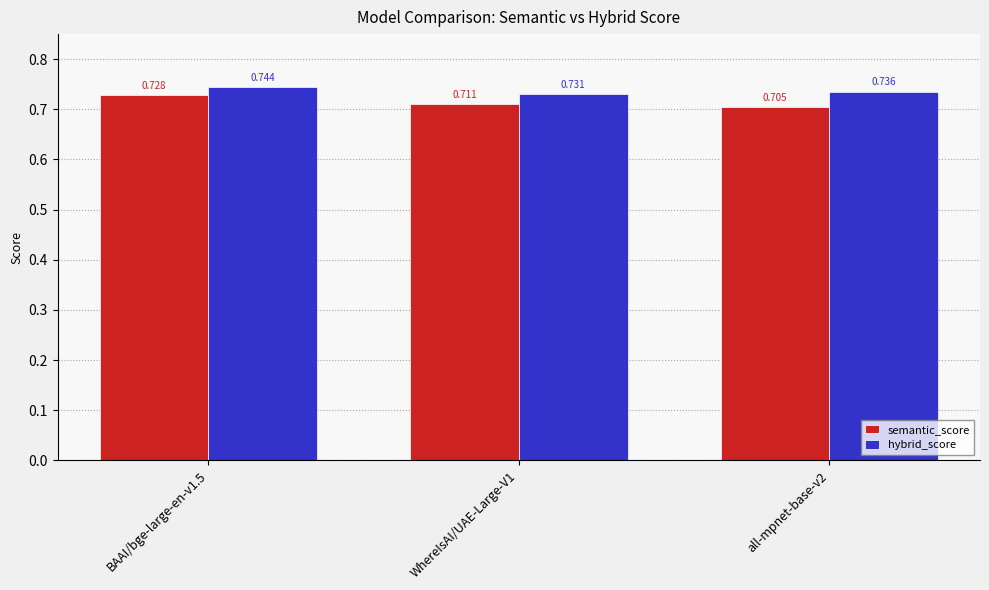

Rank the series at WhereIsAI/UAE-Large-V1 from lowest to highest value.

semantic_score, hybrid_score